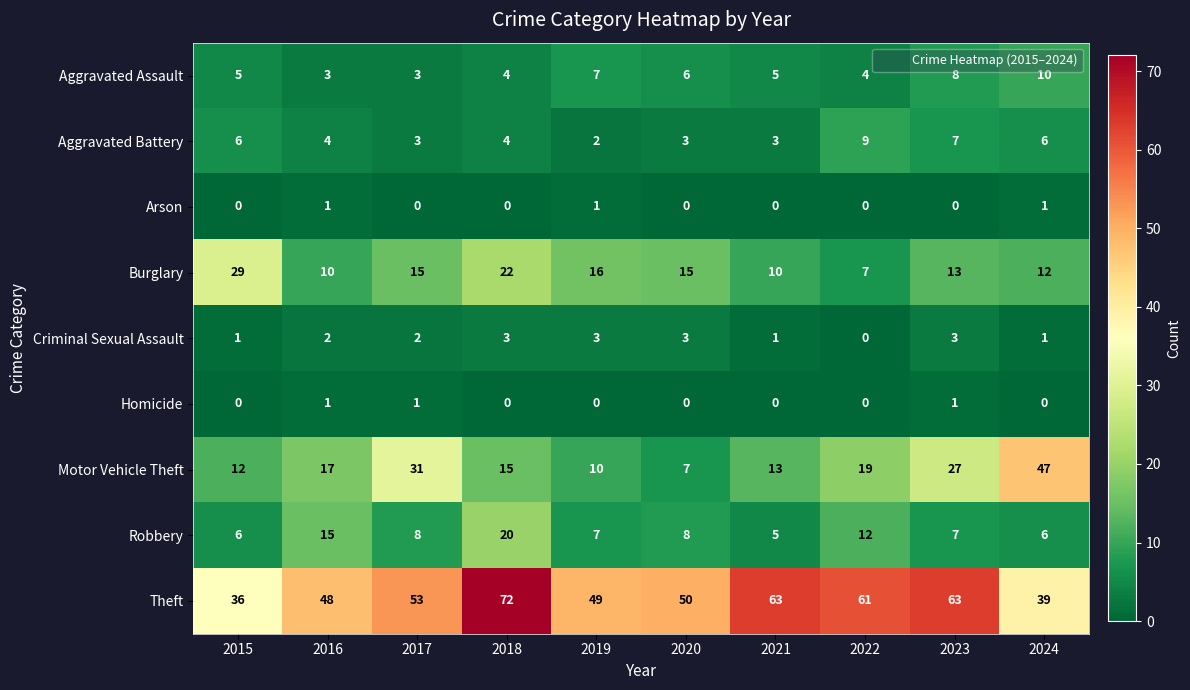

What value does the Aggravated Battery series have at 2018?

4